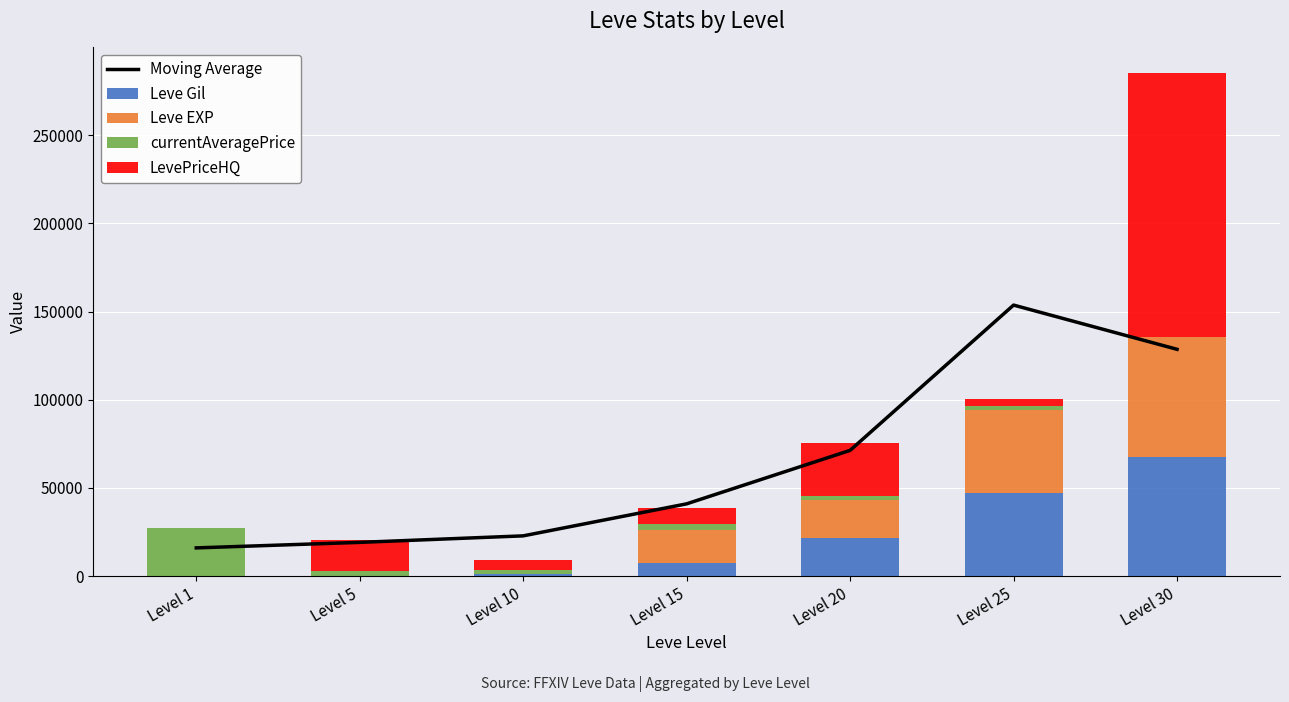

What is the sum of all Leve Gil values?

145070